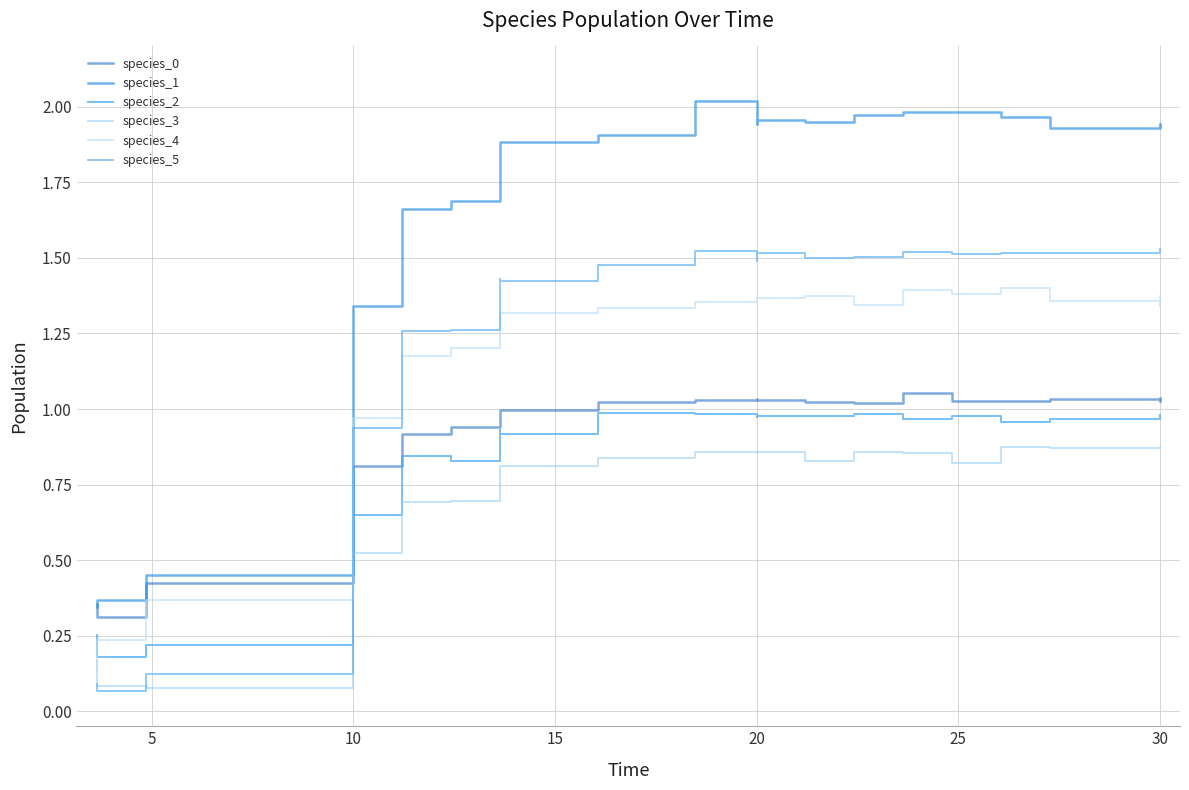

At which label does species_5 first exceed 1?

20